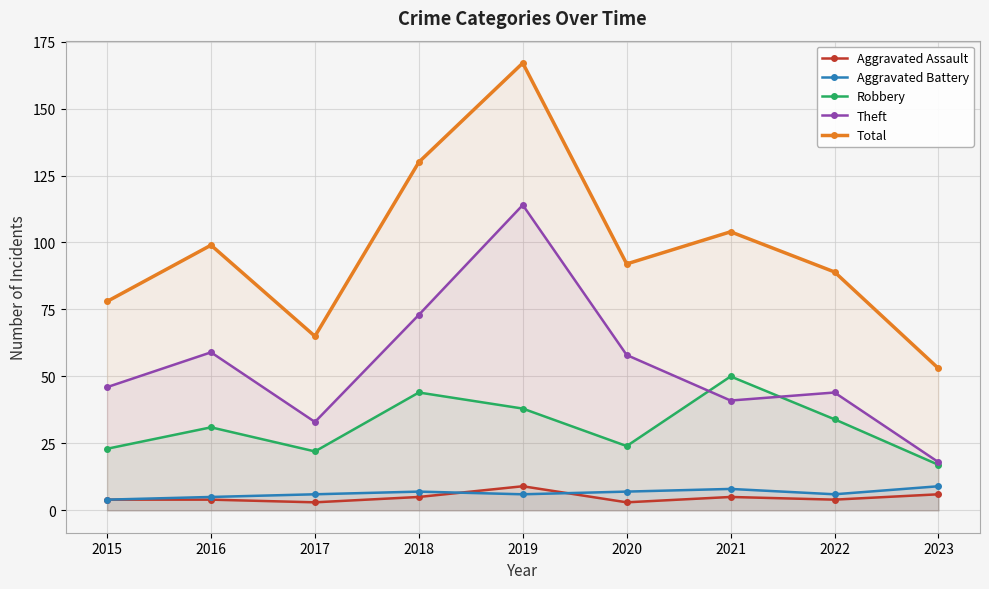

Which has a higher value, 2020 or 2022?

2022